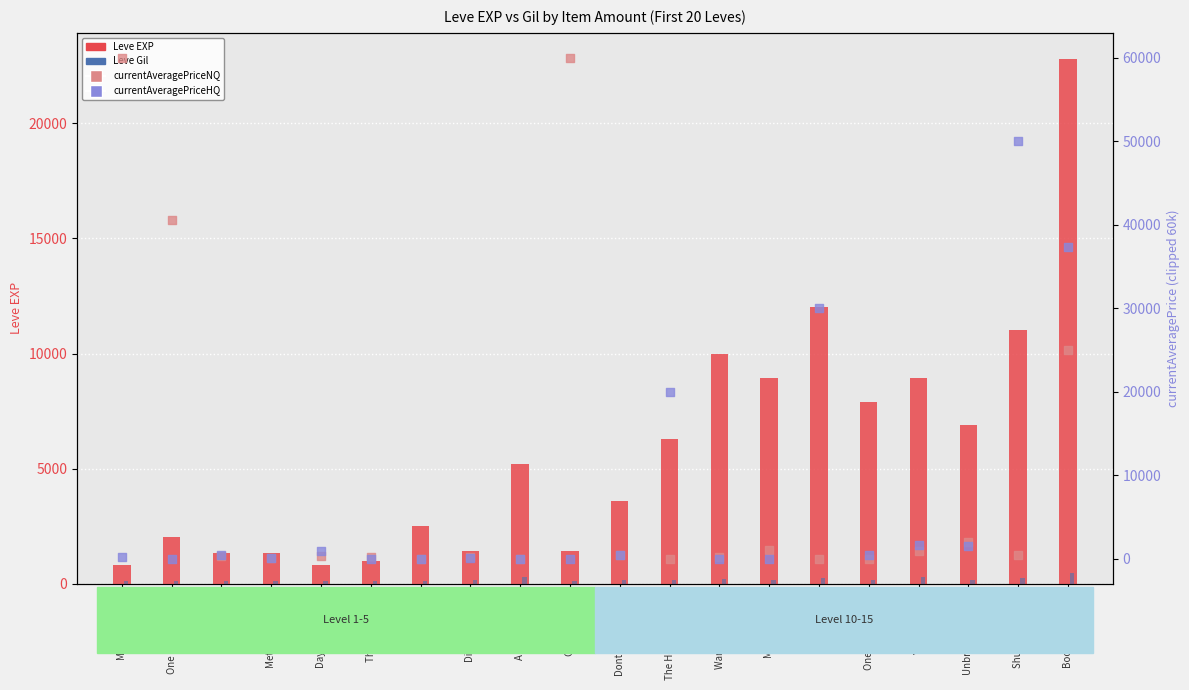

Which series has the widest spread of Y values?

currentAveragePriceNQ